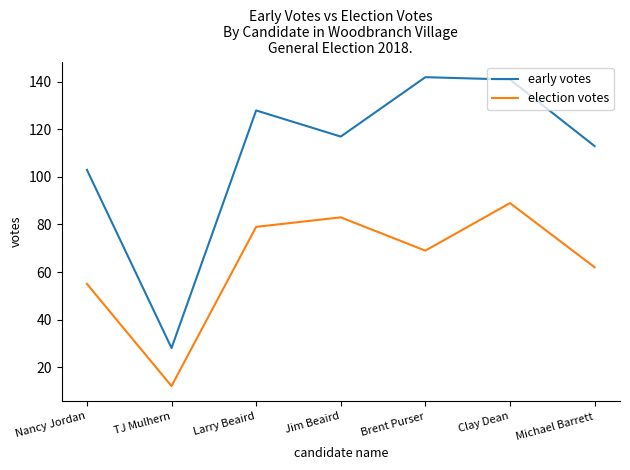

Which series has the largest range (max minus min)?

early votes